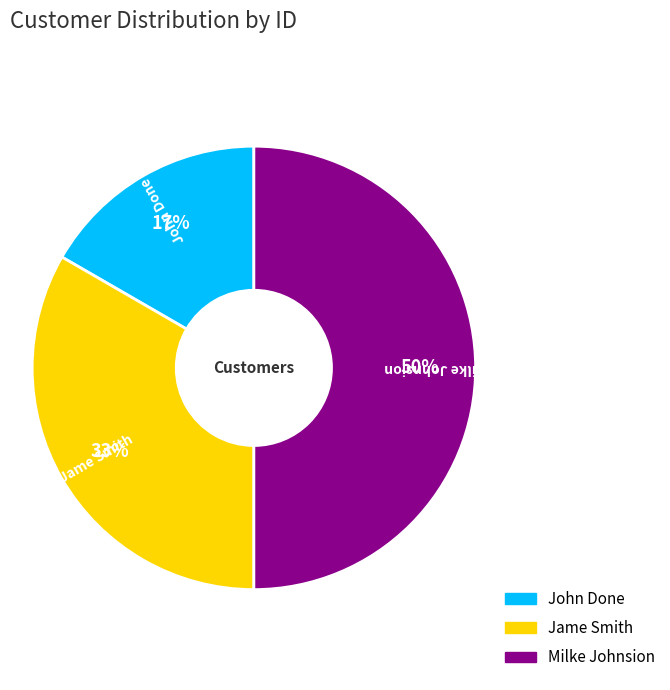

To the nearest percent, what is the difference between the largest and smallest slice percentages?

33%